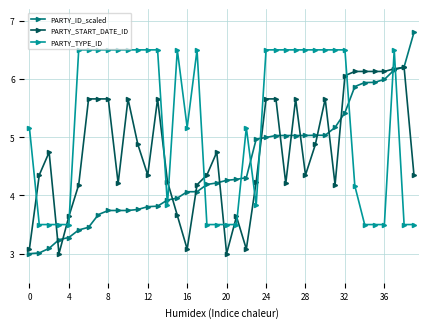

What is the lowest value of the PARTY_START_DATE_ID series?

3.0